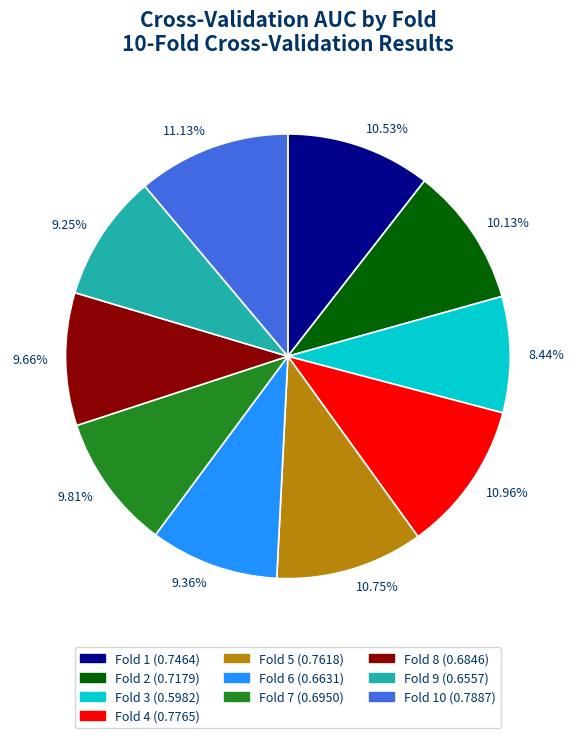

Is the sum of Fold 9 and Fold 2 greater than half?

No